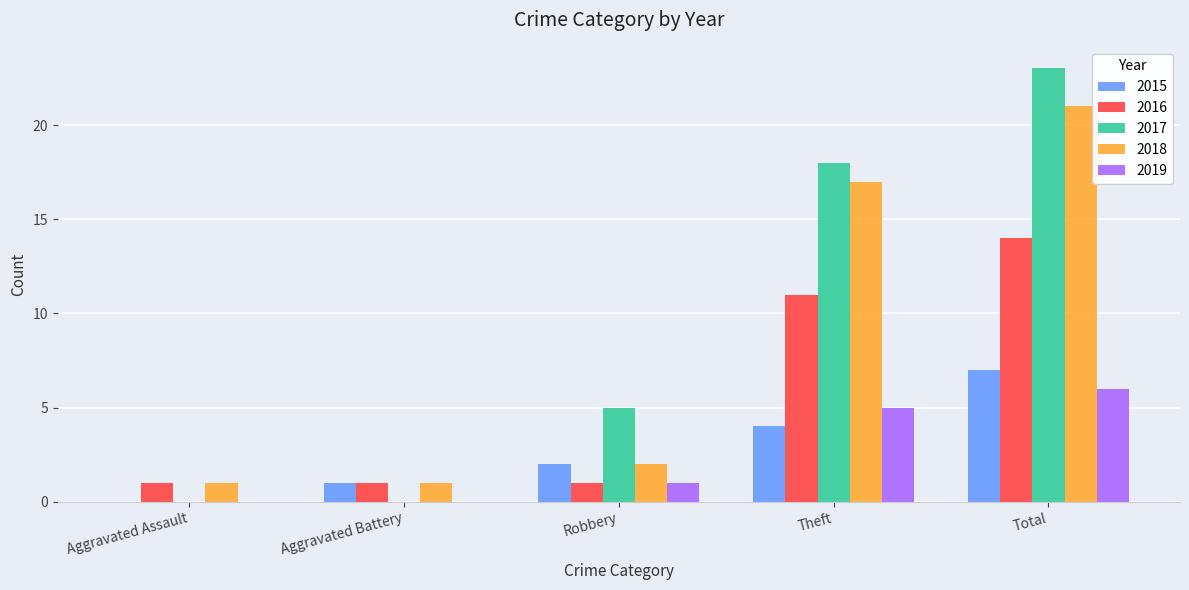

At which category does the chart reach its peak across all series?

Total